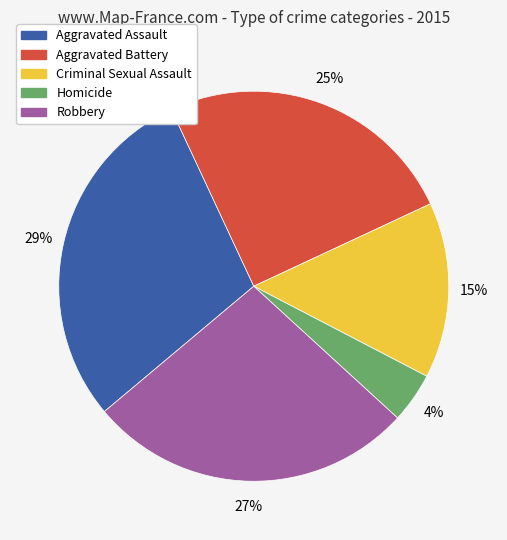

Is there any slice that represents more than half of the pie?

No